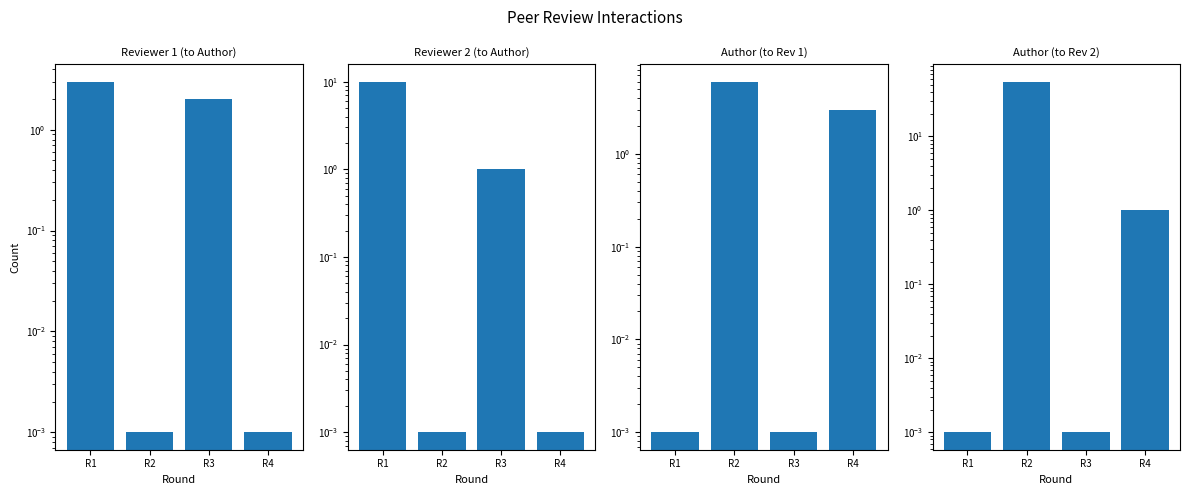

What is the sum of all Number values?

11.0